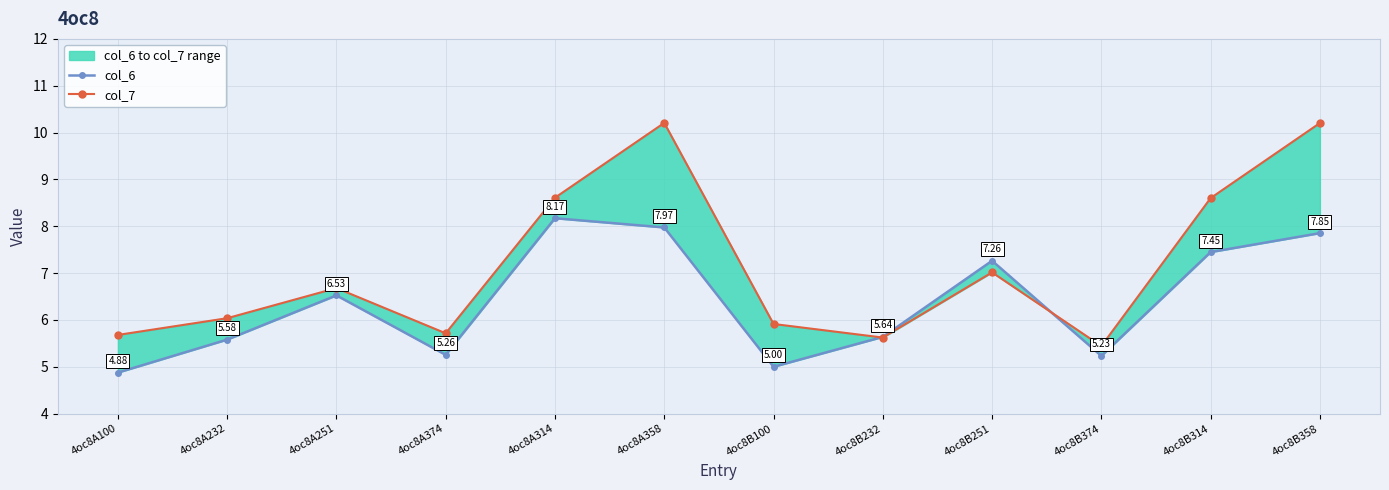

At which category is the sum across all series the highest?

4oc8A358